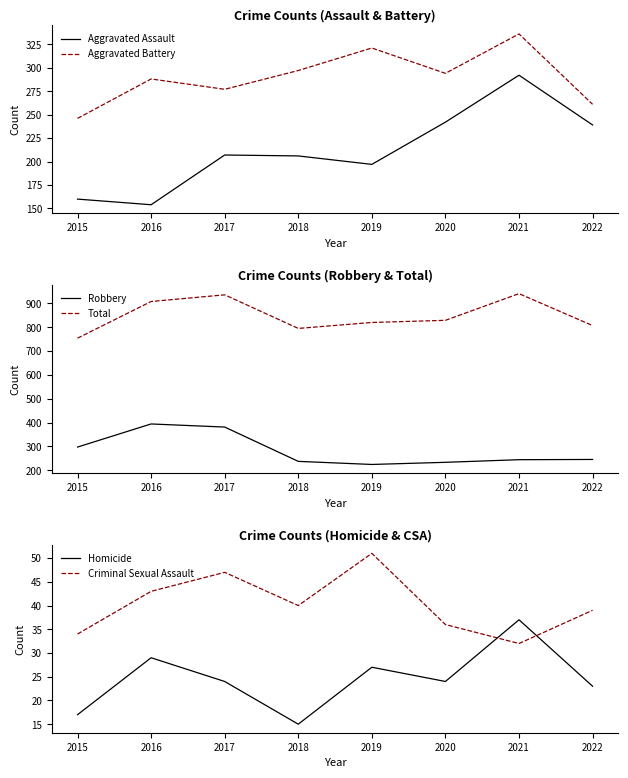

Does the chart display data point markers on the line(s)?

No